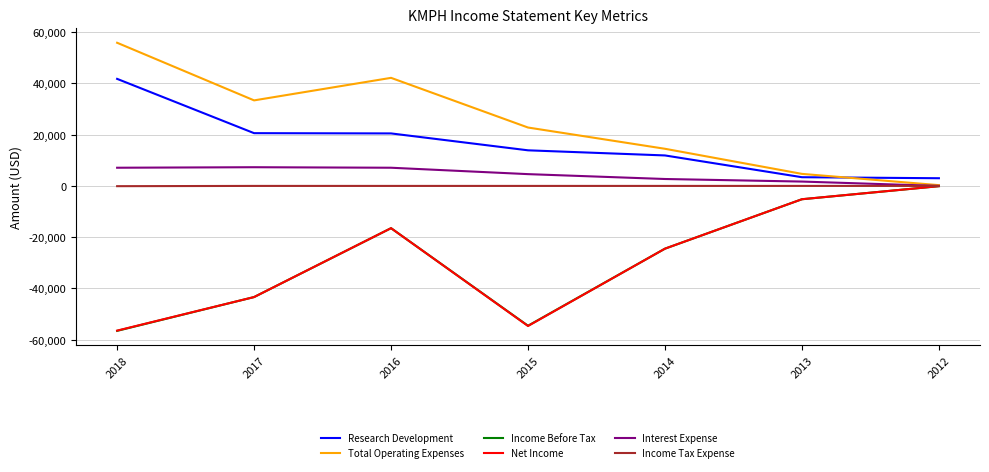

Which series has the largest total across all categories?

Total Operating Expenses